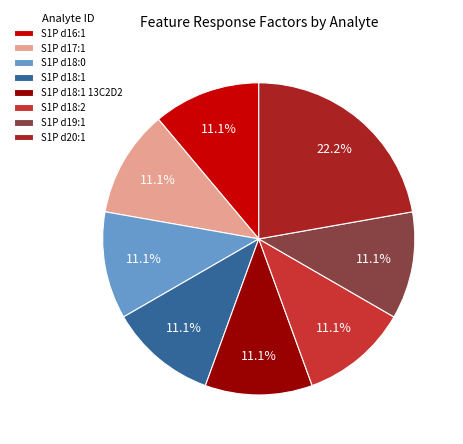

What is the largest slice in the pie chart?

S1P d20:1